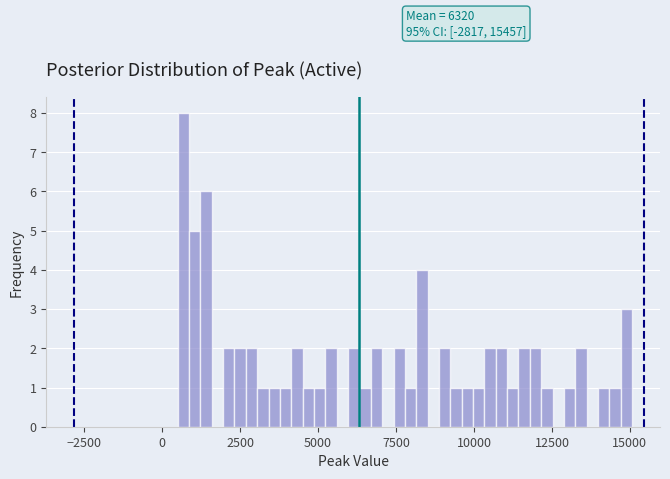

Read against the x-axis, roughly where is the centre of the tallest bar?

500